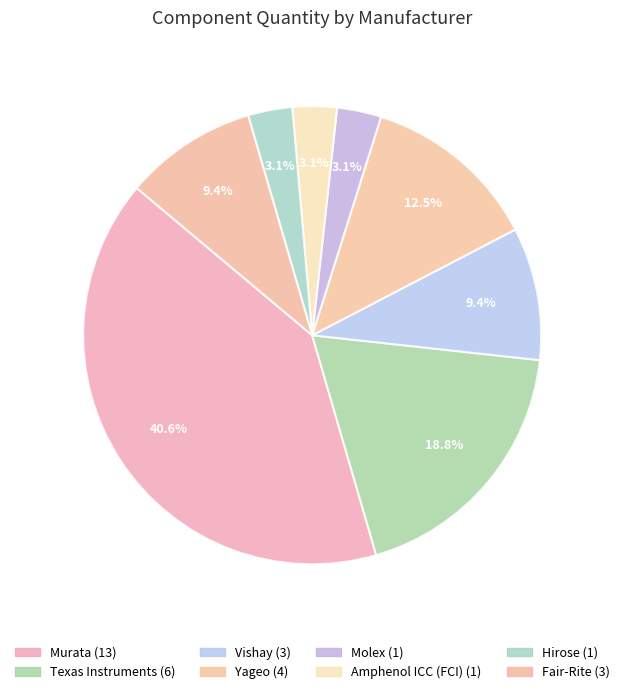

How many segments does this pie chart have?

8